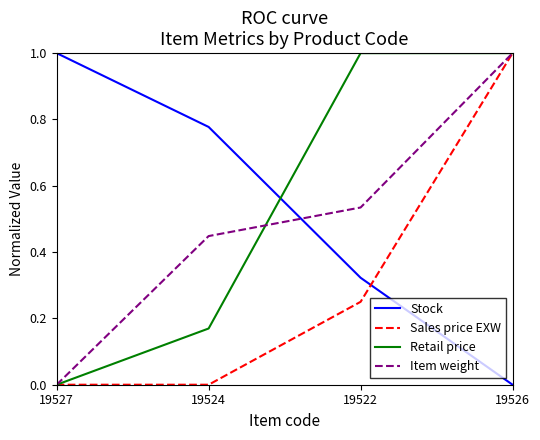

How many times do Stock and Sales price EXW cross each other?

1